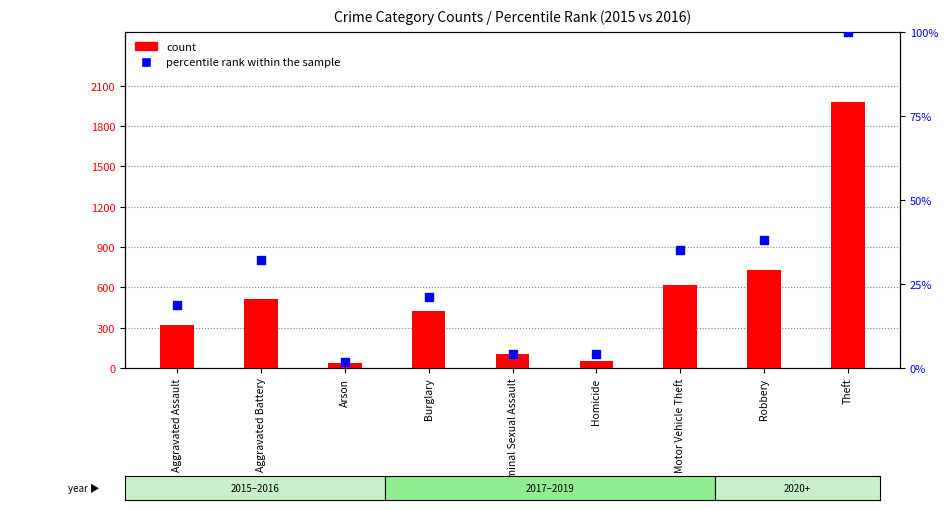

What are all the series names shown in the legend?

count, percentile rank within the sample